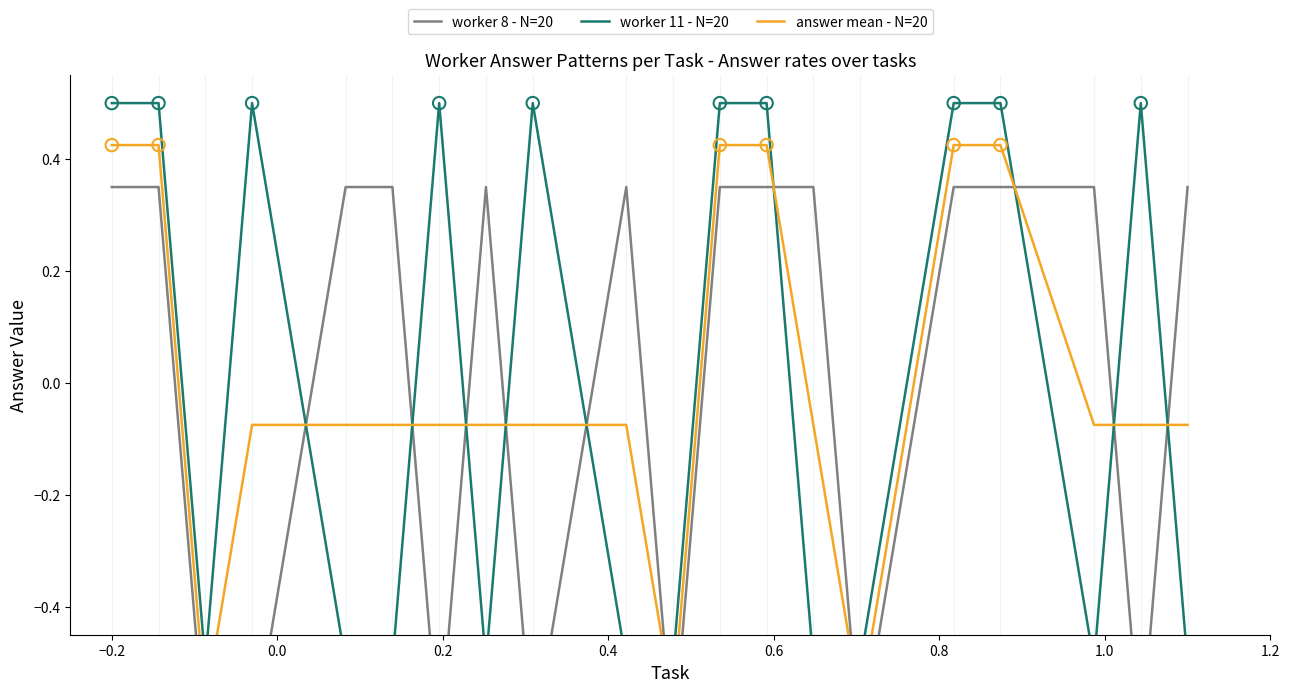

What are all the series names shown in the legend?

worker 8 - N=20, worker 11 - N=20, answer mean - N=20